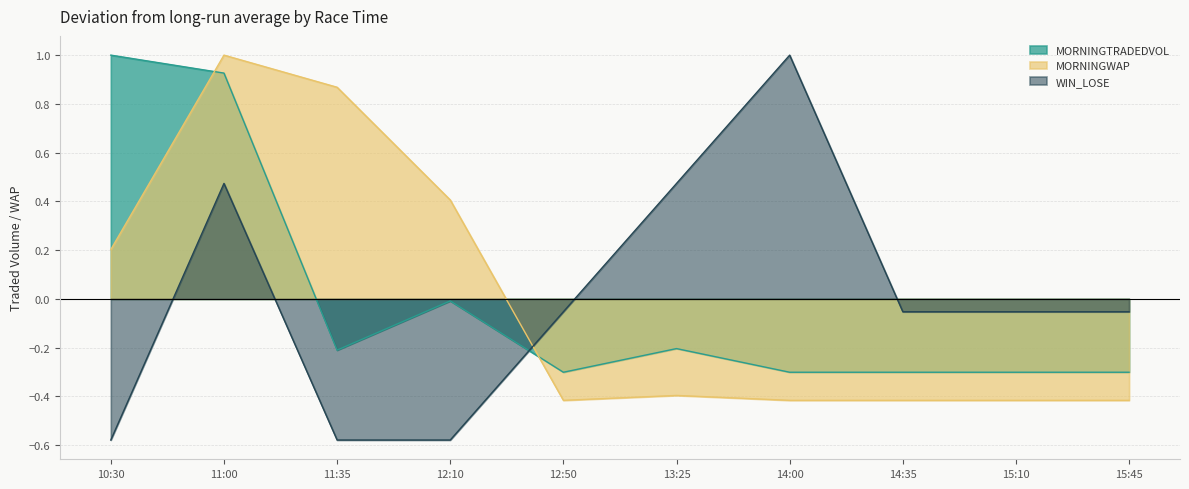

What position from the left is 12:50?

5